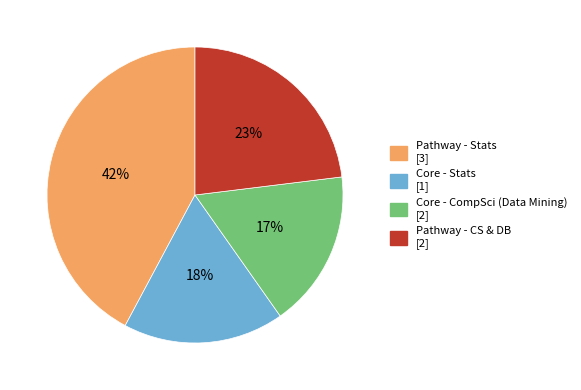

To the nearest percent, what percentage of the pie is Pathway - CS & DB [2]?

23%